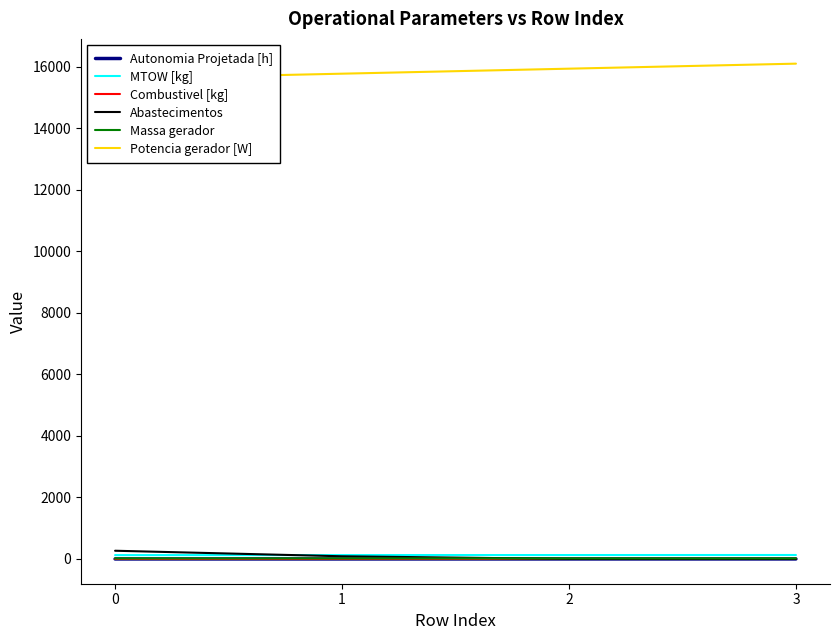

True or false: Potencia gerador [W] has a value of 22562.3 at 2.

False